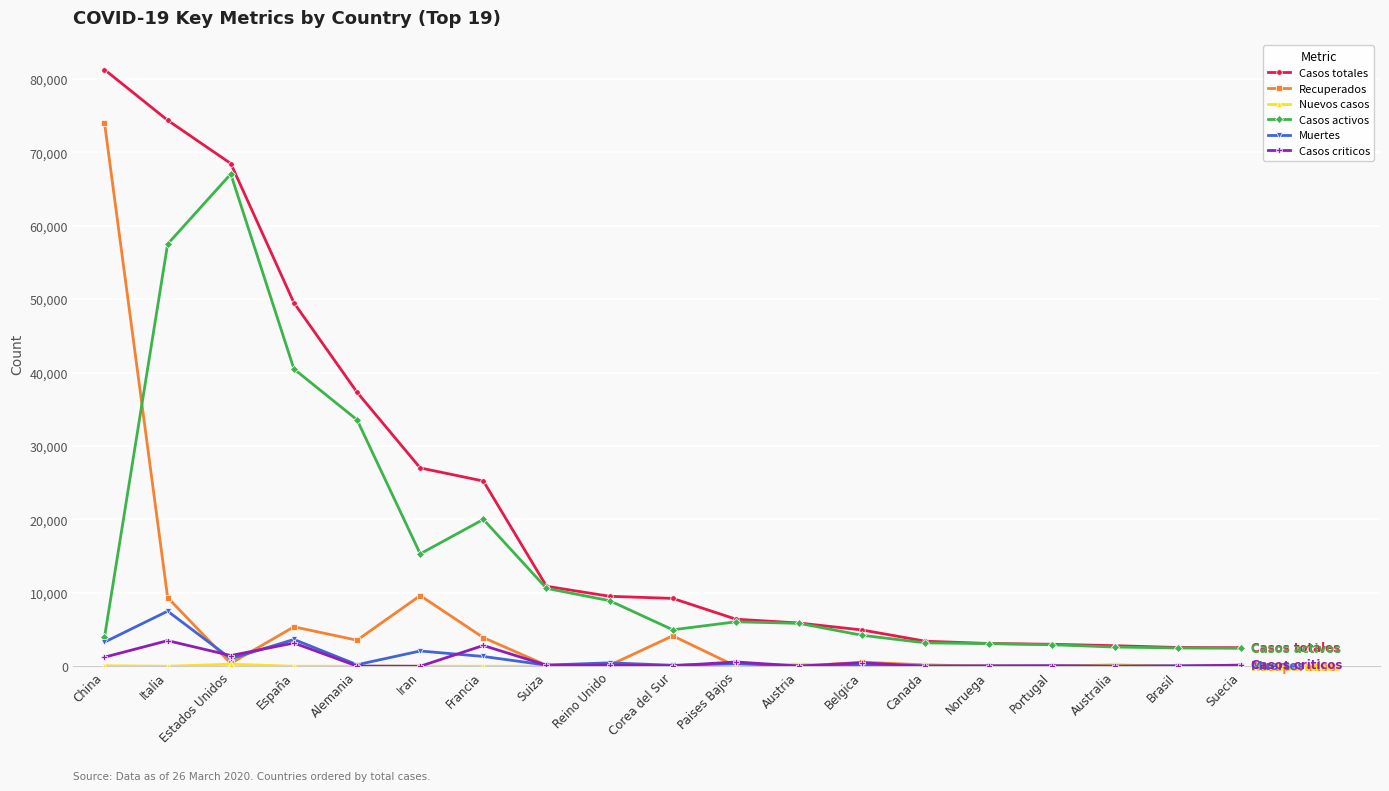

True or false: Casos criticos has more than 2 points higher than both neighbors.

True